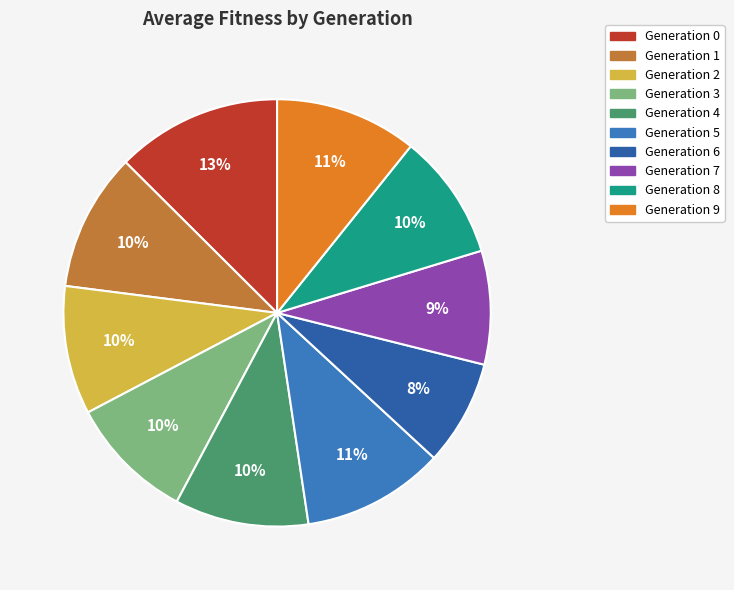

Is there any slice that represents more than half of the pie?

No